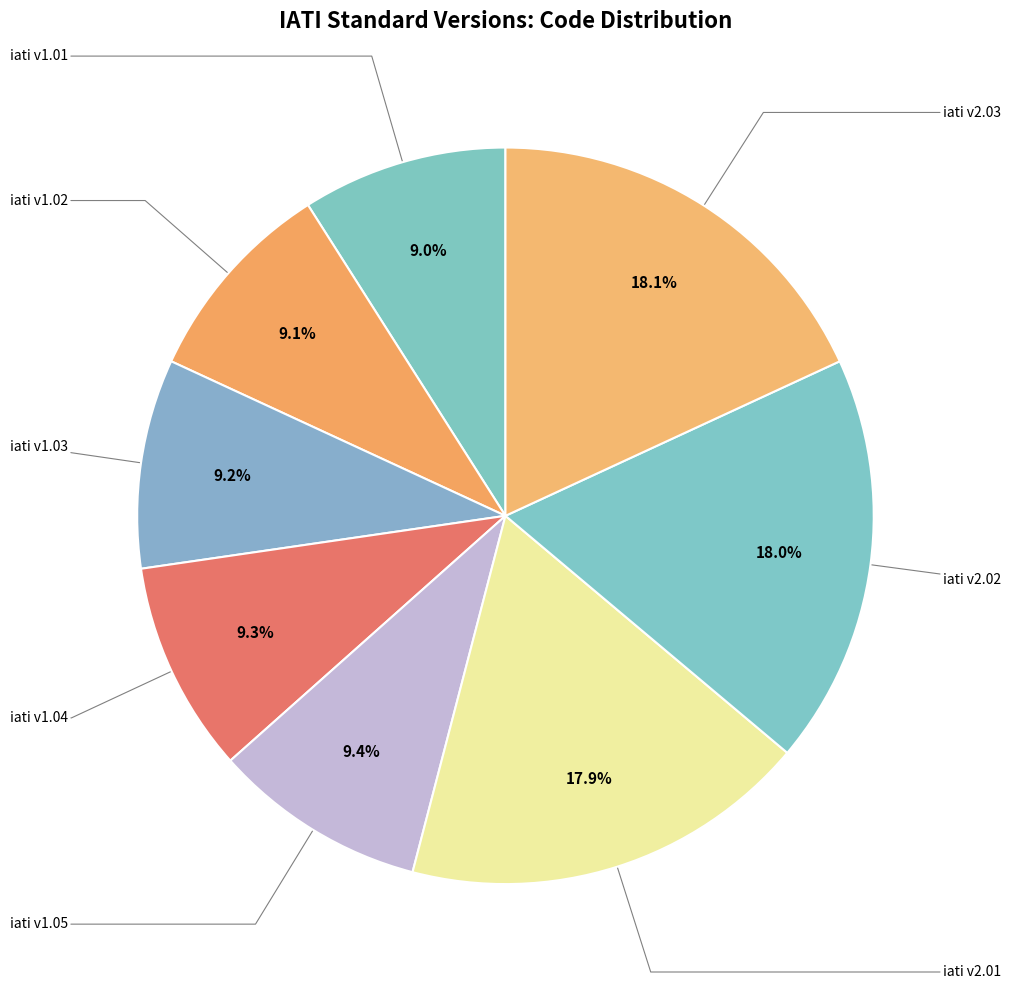

Approximately how many times larger is the value at iati v1.01 compared to iati v1.04?

1.0